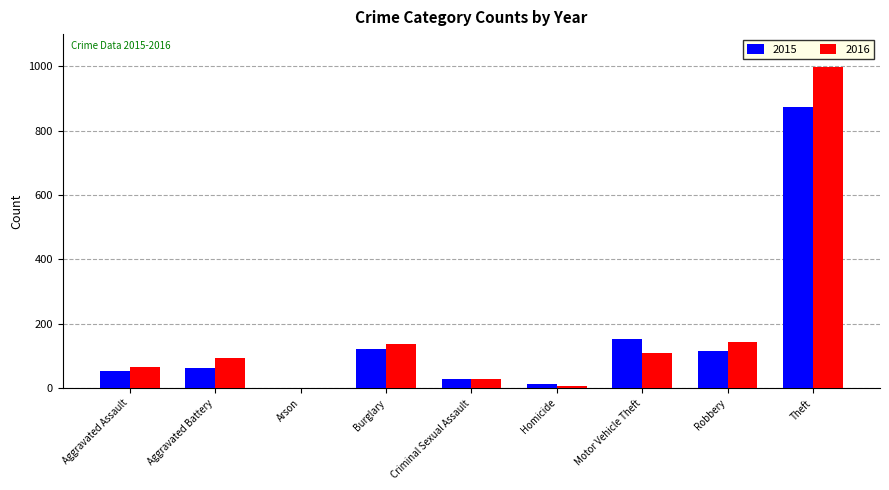

Which label corresponds to the largest value in the chart?

Theft